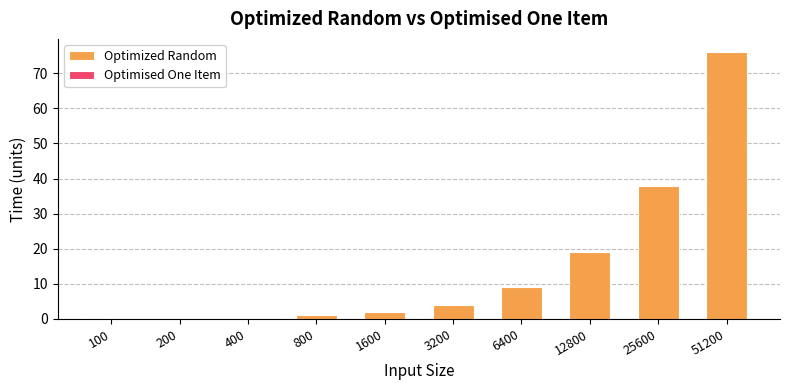

What is the change in value from 400 to 6400?

+9